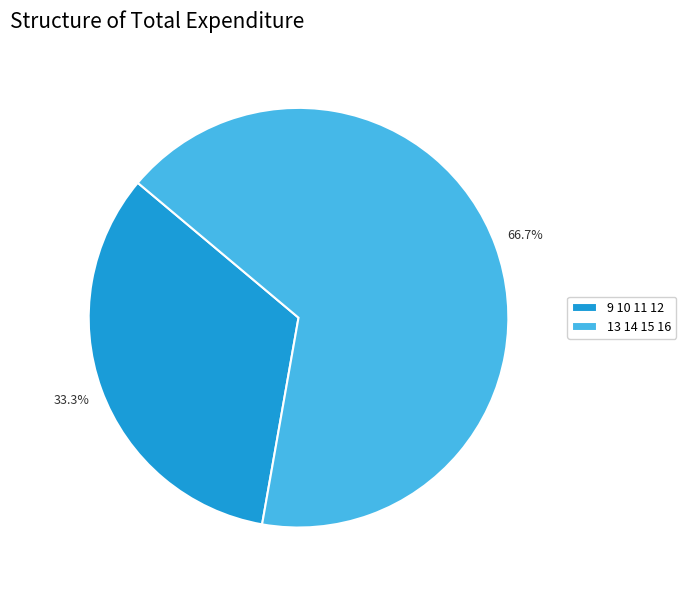

Rank the categories by value from lowest to highest.

9 10 11 12, 13 14 15 16